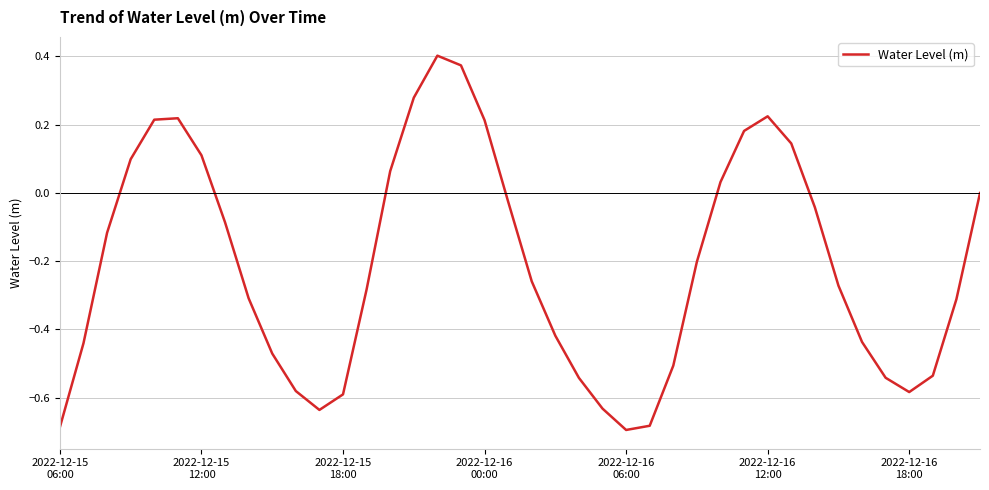

How many lines are shown in the chart?

1